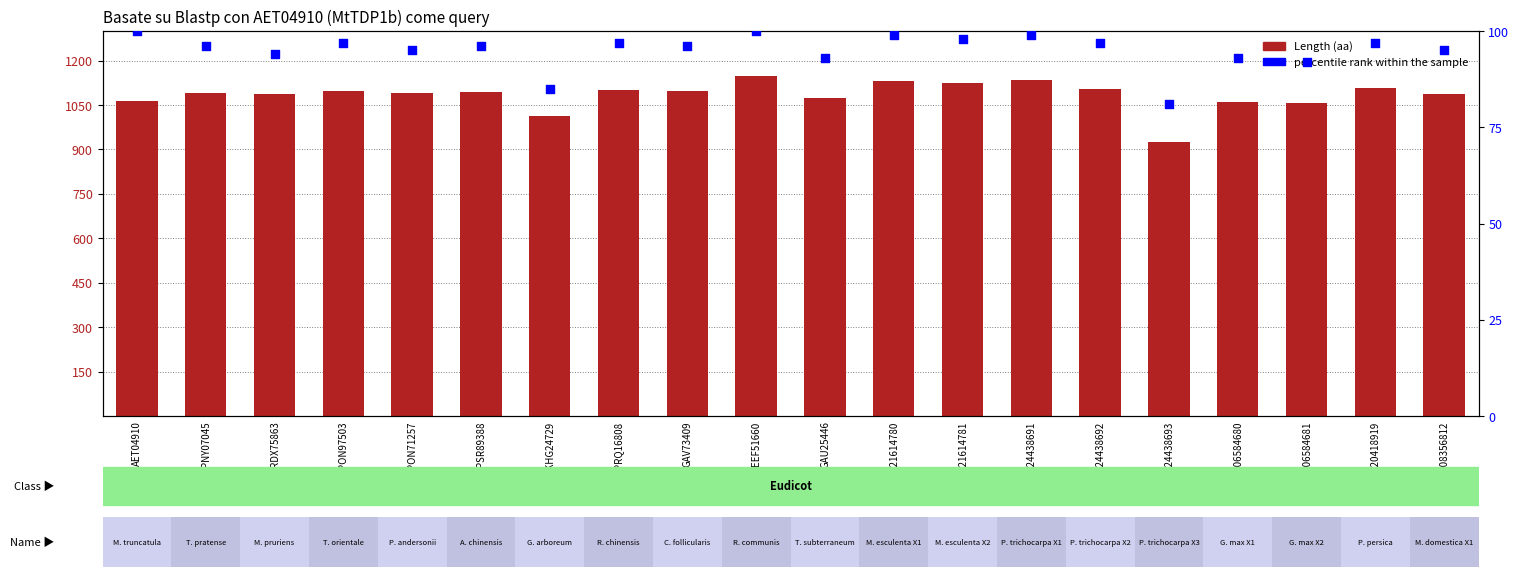

Which series contains the highest Y value?

Length (aa)